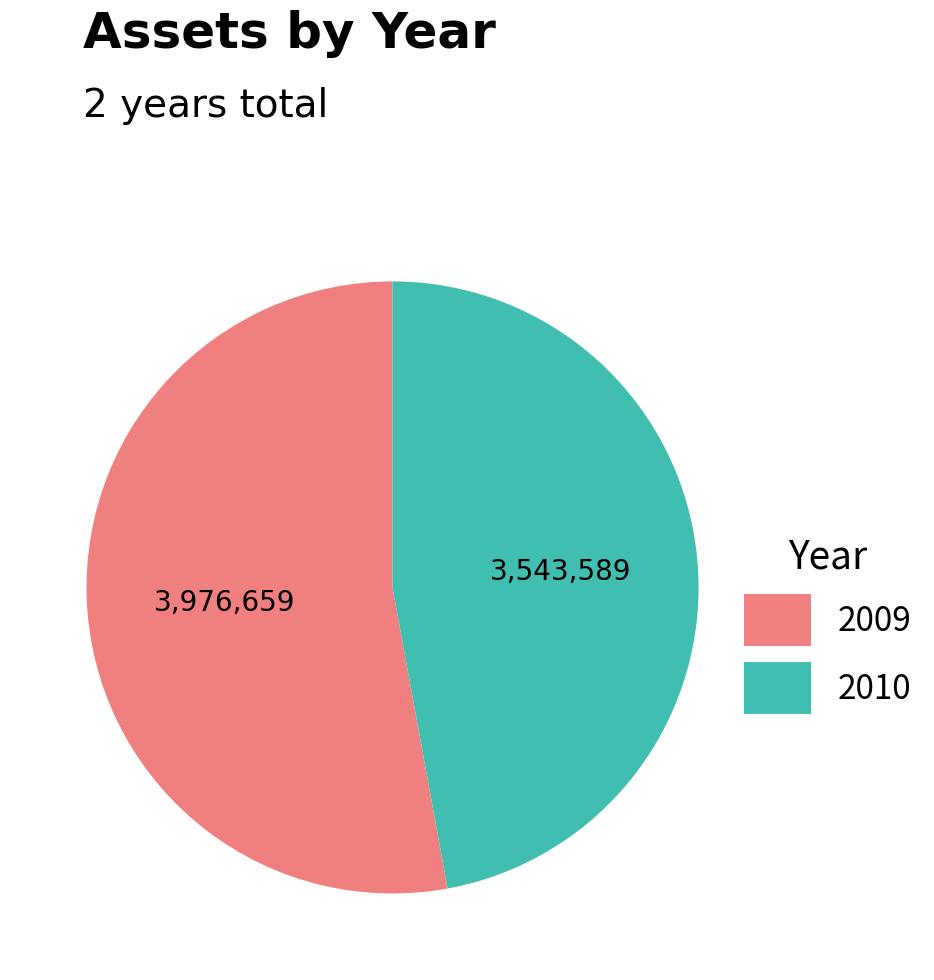

The 2010 slice represents 47% of the pie. True or false?

True